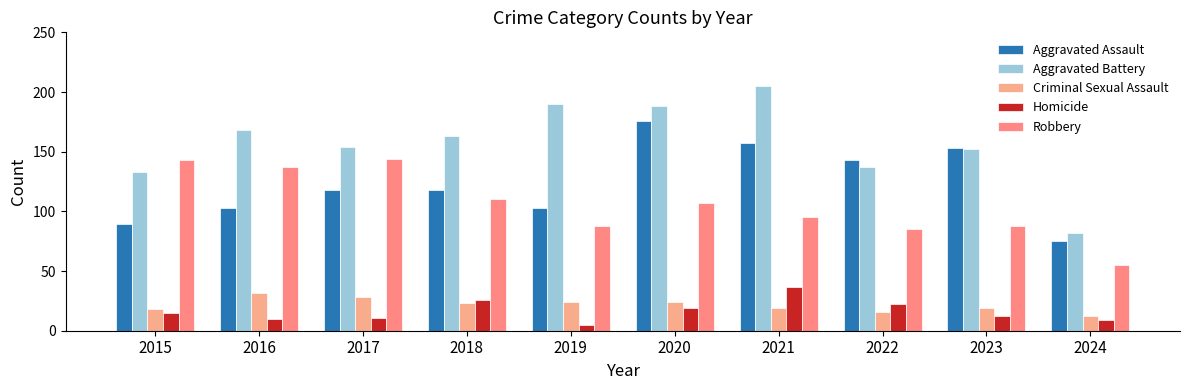

Between 2015 and 2023, which series saw the biggest shift?

Aggravated Assault